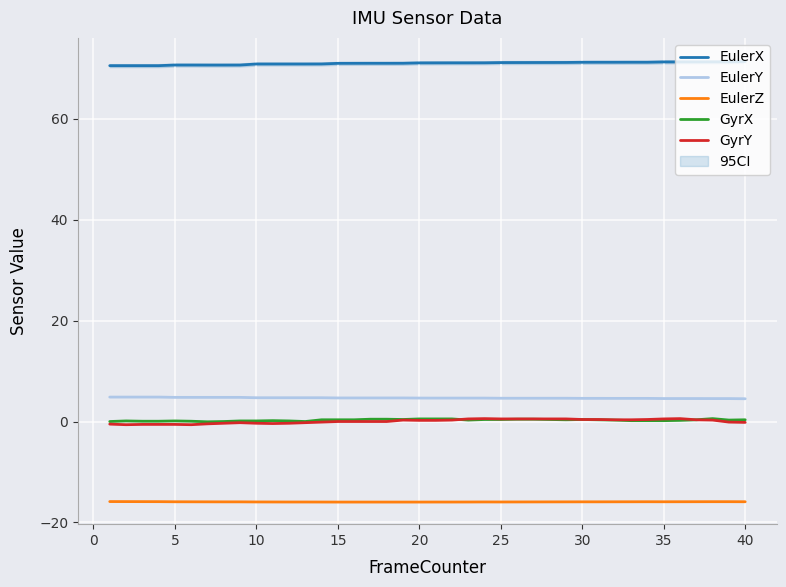

True or false: EulerY and EulerZ cross at least once.

False